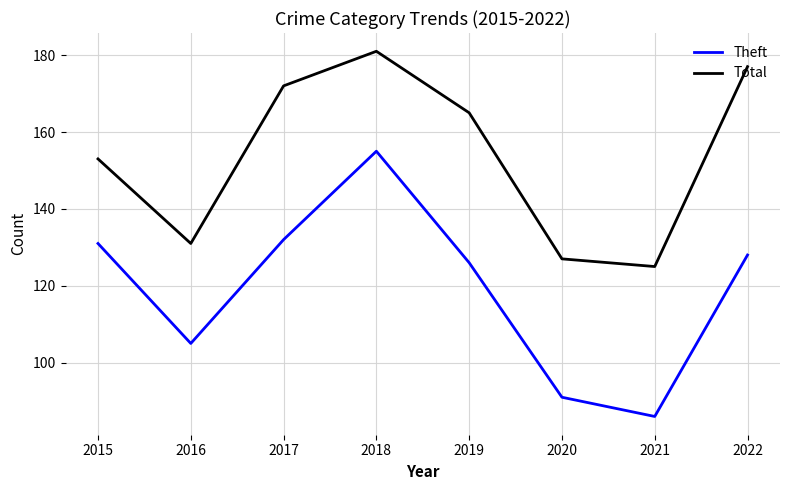

The Theft series shows 131 at 2015. True or false?

True